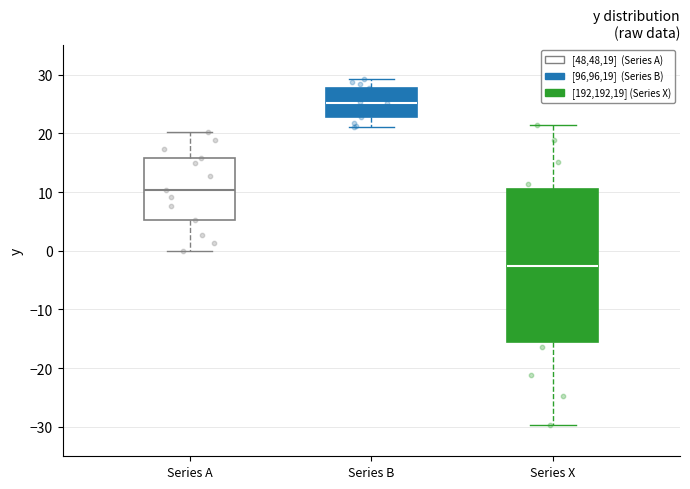

Which box's median line is the highest?

Series B